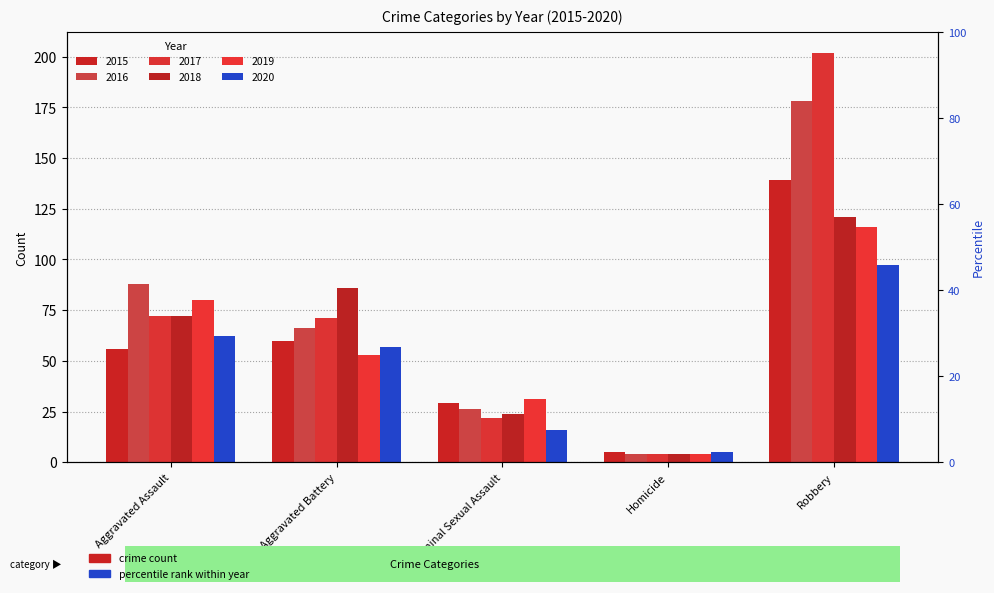

Between Aggravated Battery and Robbery, which series saw the biggest shift?

2017